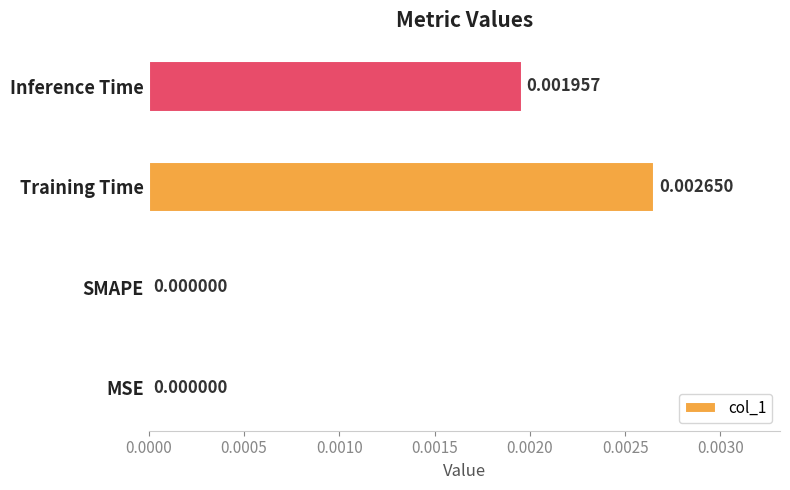

Between Inference Time and MSE, which is larger?

Inference Time